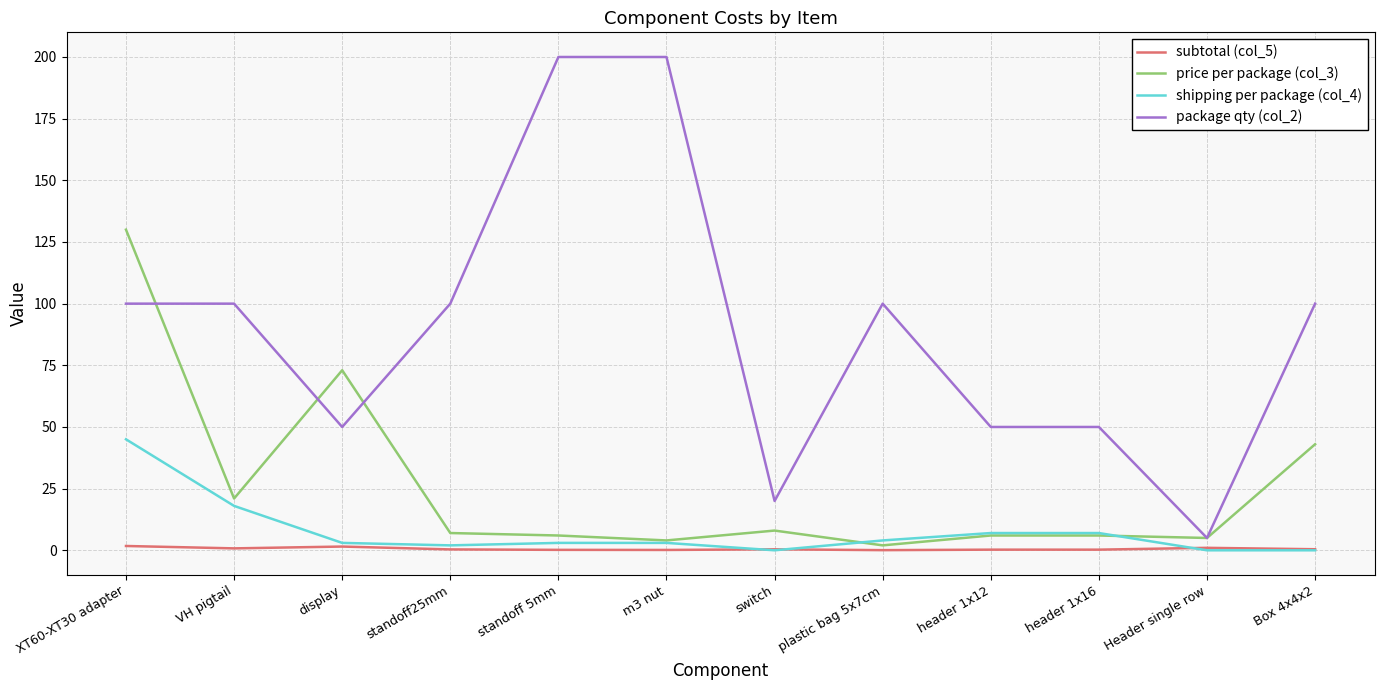

The value of price per package (col_3) at XT60-XT30 adapter is 130.0. True or false?

True